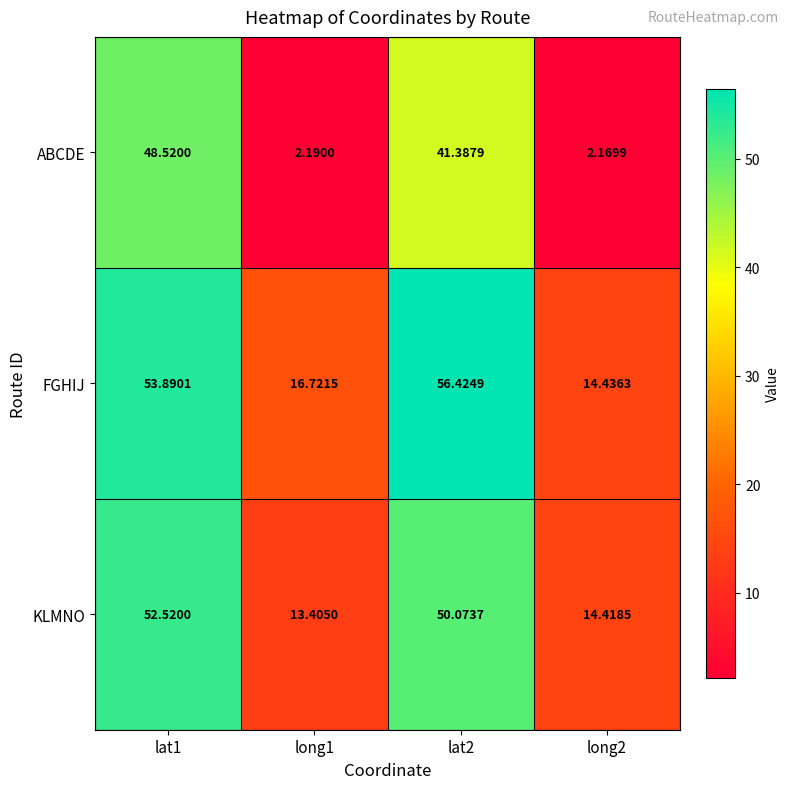

Is the value of KLMNO at lat1 greater than the value of ABCDE at lat1?

Yes